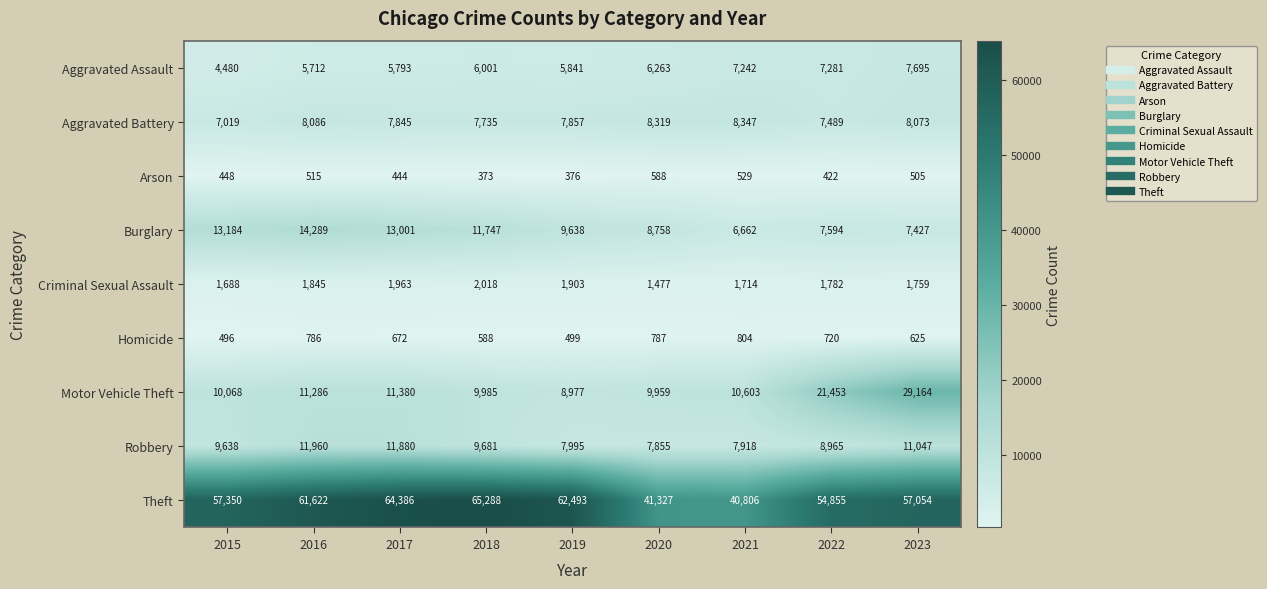

How many series are shown in this chart?

9